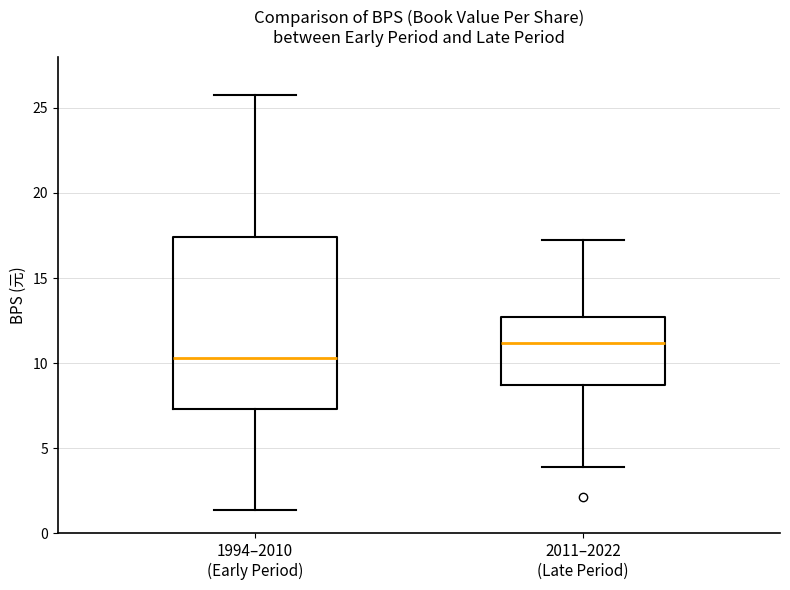

Which box has the lowest median line?

1994–2010 (Early Period)